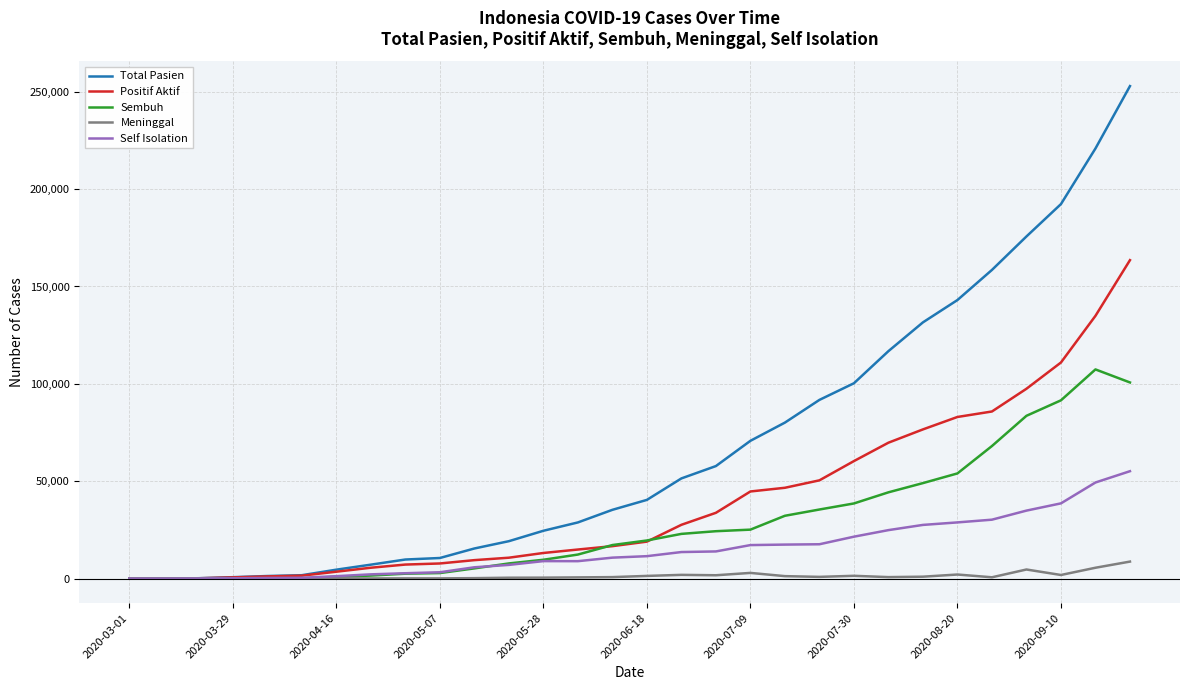

Does the chart display data point markers on the line(s)?

No